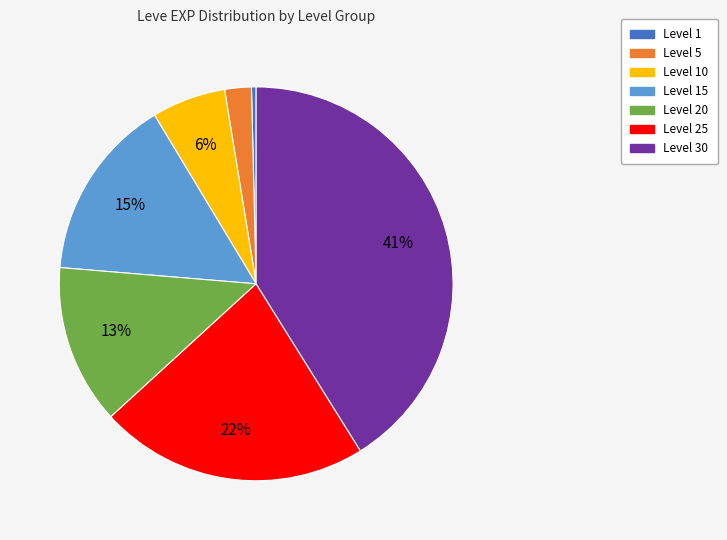

Is there a majority slice in this chart?

No